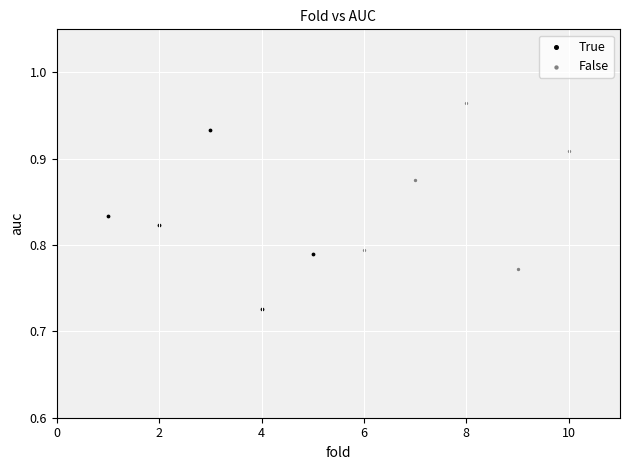

Which series contains the highest Y value?

False